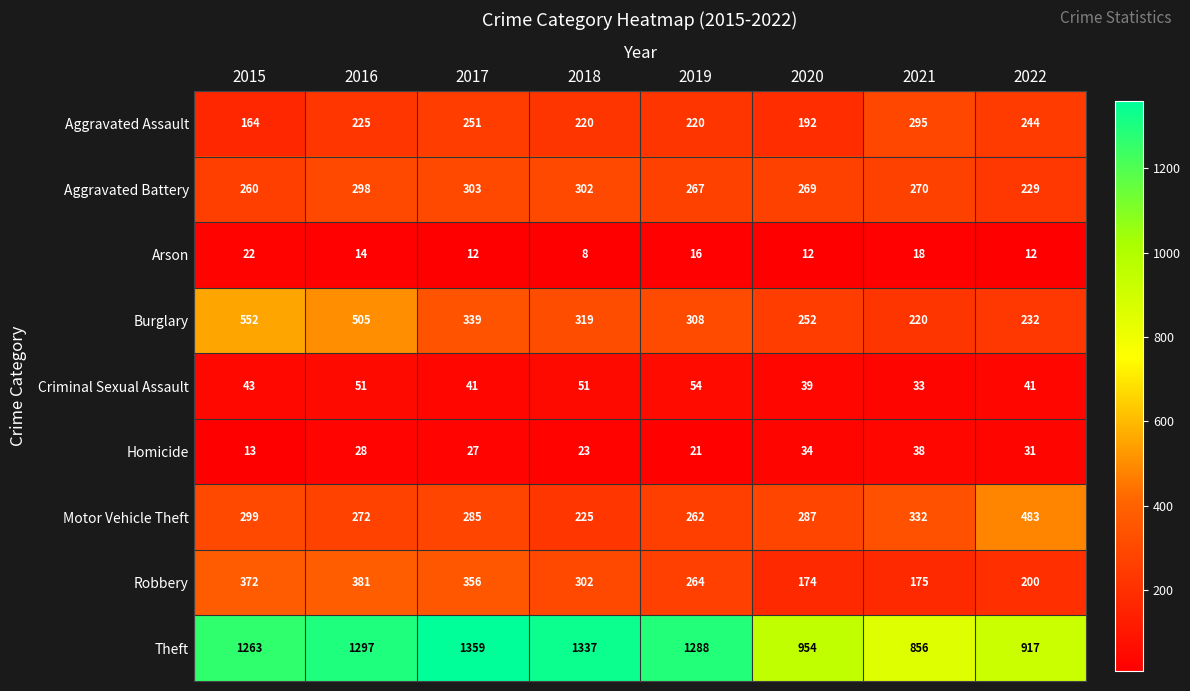

List the series in order of their peak value, lowest first.

Arson, Homicide, Criminal Sexual Assault, Aggravated Assault, Aggravated Battery, Robbery, Motor Vehicle Theft, Burglary, Theft